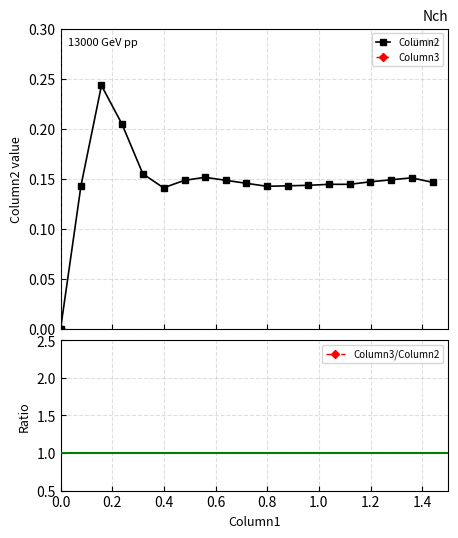

List the series in order of their peak value, lowest first.

Column2, Column3, Column3/Column2